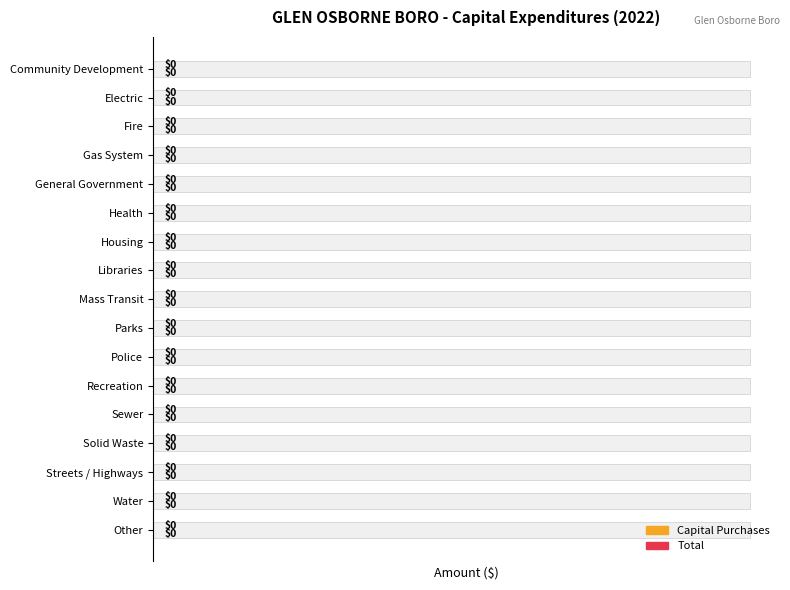

Which series has the largest total across all categories?

Capital Purchases